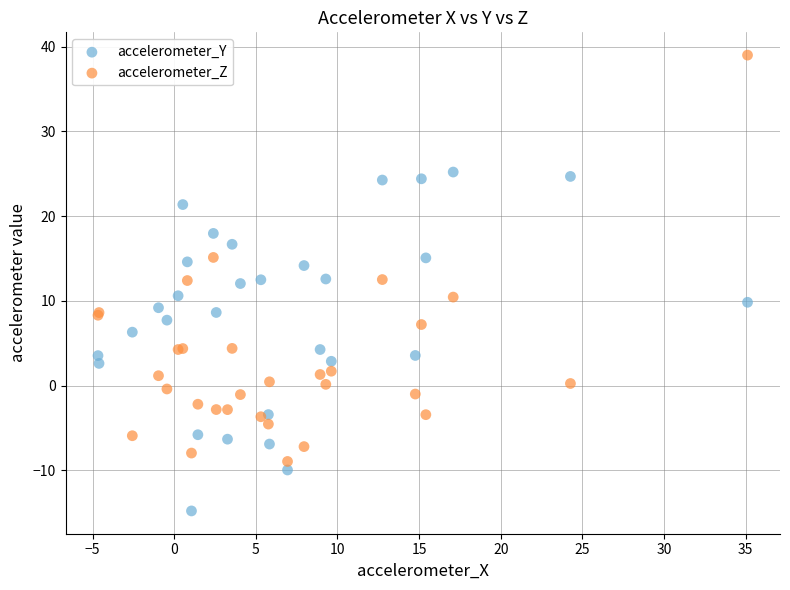

Which series has the largest Y range (max minus min)?

accelerometer_Z